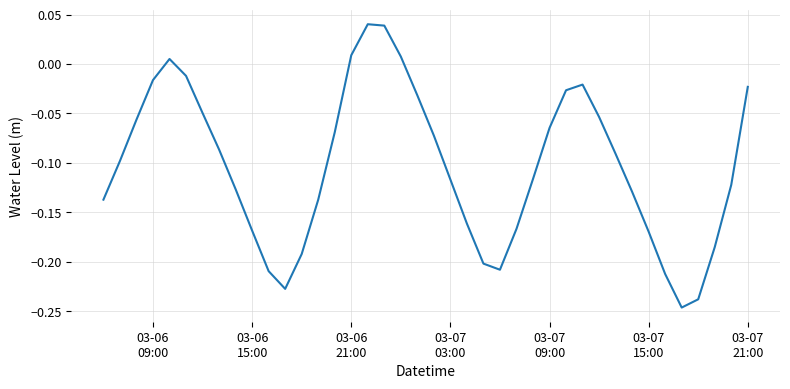

What is the difference between the maximum and minimum values?

0.3